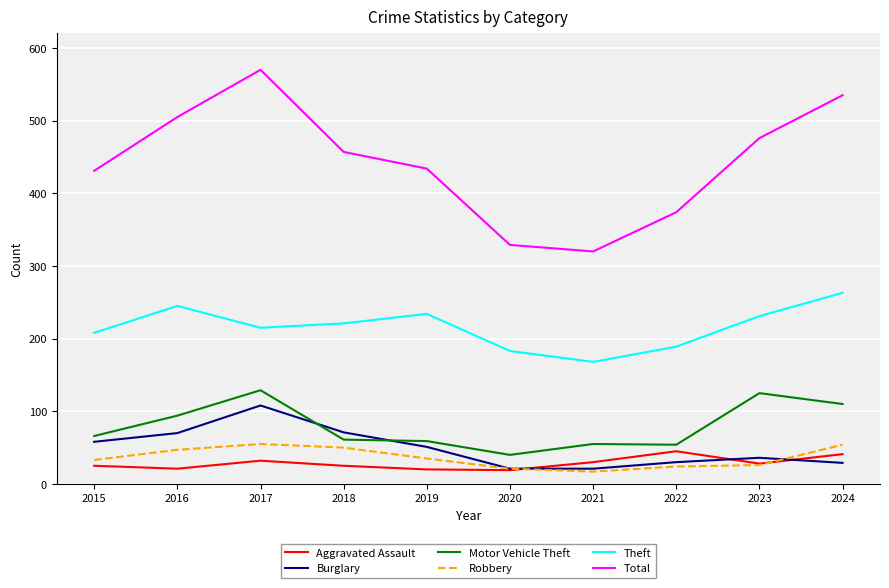

Which series has the widest spread of values?

Total